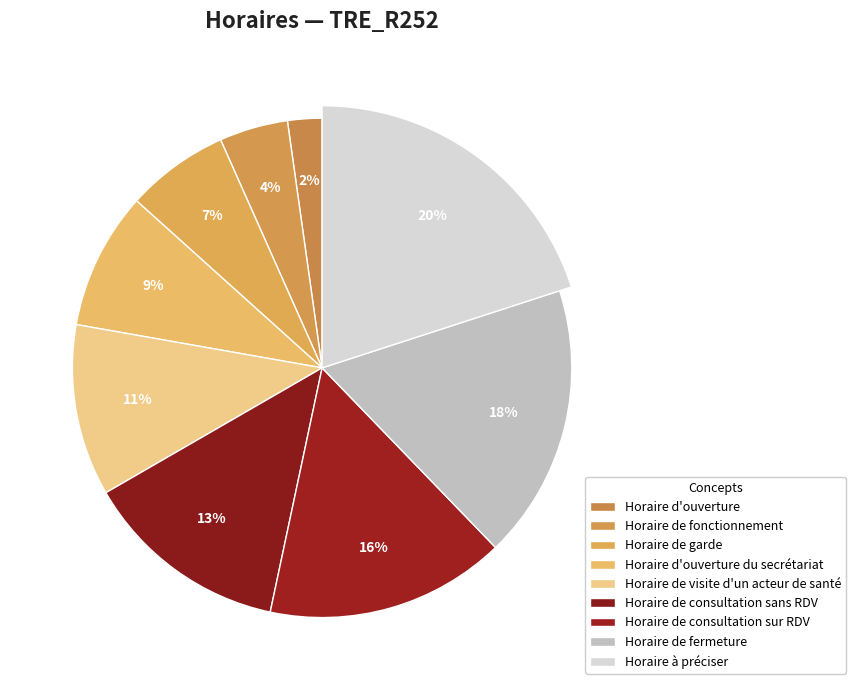

What percentage is the Horaire de consultation sur RDV slice, to the nearest percent?

16%